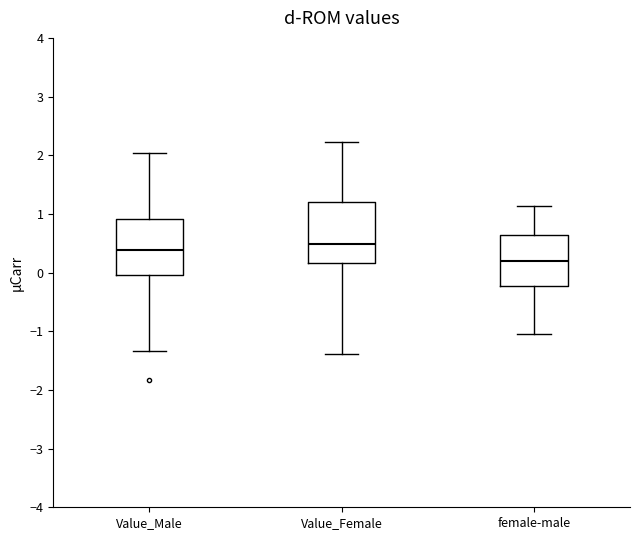

Which box has the lowest median line?

female-male